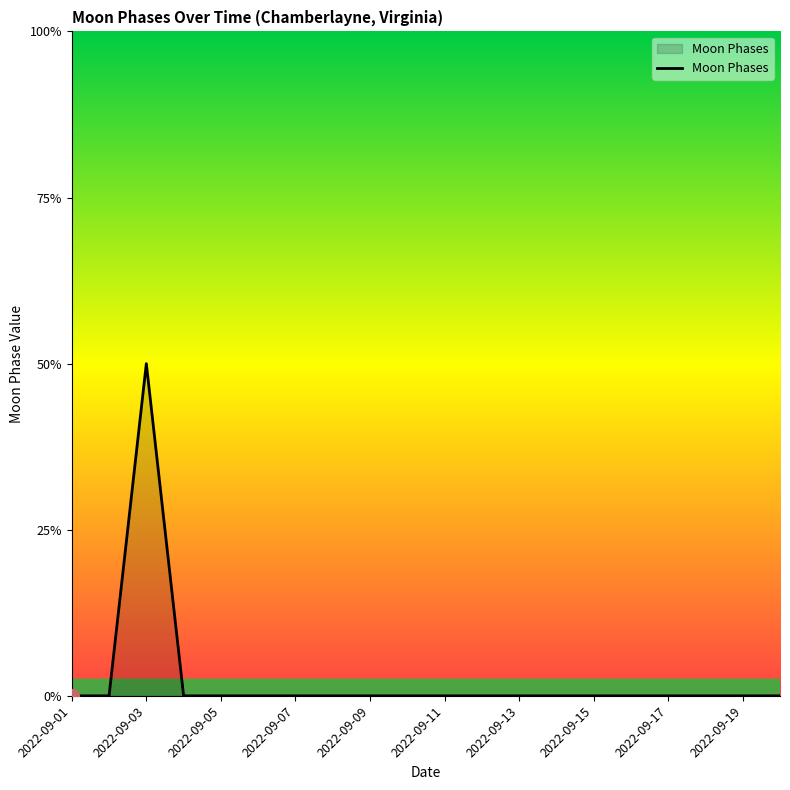

List the labels in order of value, largest first.

2022-09-03, 2022-09-01, 2022-09-02, 2022-09-04, 2022-09-05, 2022-09-06, 2022-09-07, 2022-09-08, 2022-09-09, 2022-09-10, 2022-09-11, 2022-09-12, 2022-09-13, 2022-09-14, 2022-09-15, 2022-09-16, 2022-09-17, 2022-09-18, 2022-09-19, 2022-09-20